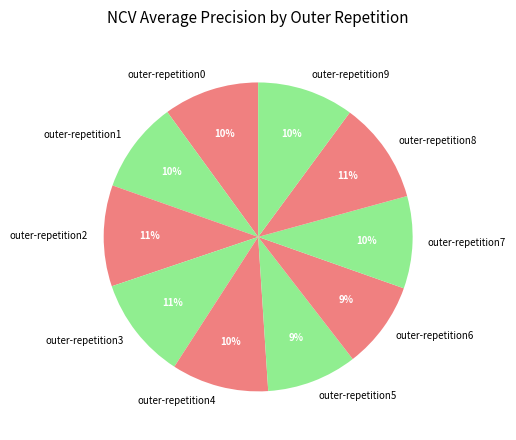

True or false: outer-repetition9 accounts for 10% of the total.

True